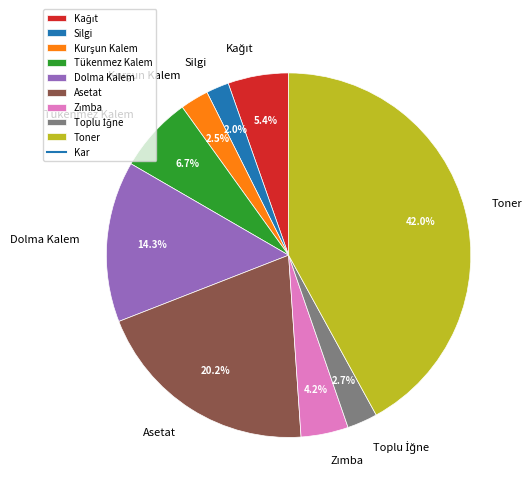

Do Silgi and Toner together represent more than half of the pie?

No